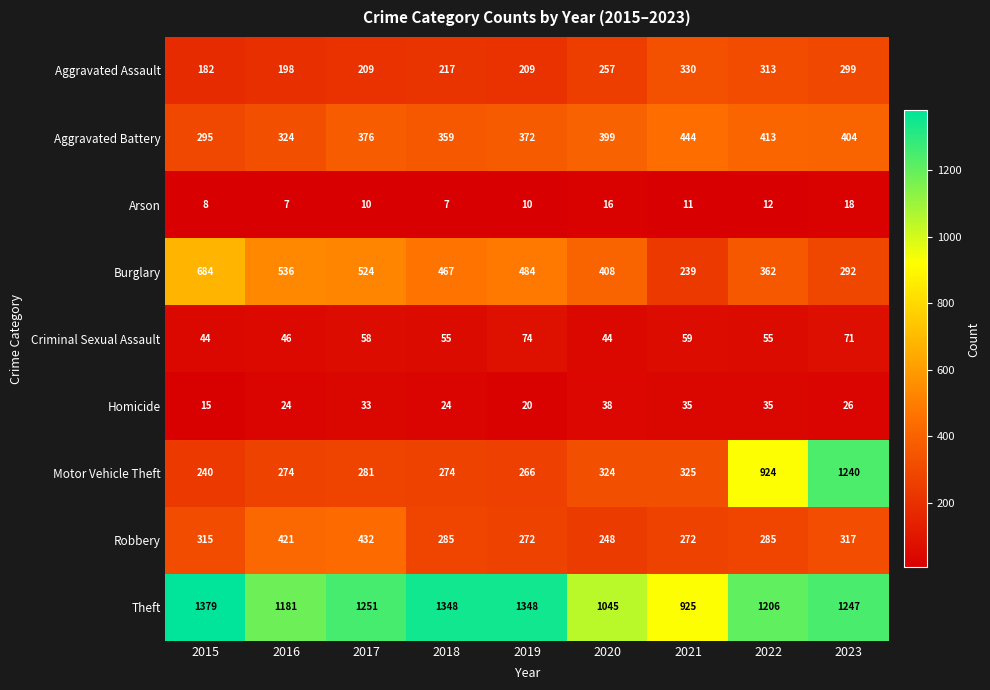

Rank the series by their maximum value, from highest to lowest.

Theft, Motor Vehicle Theft, Burglary, Aggravated Battery, Robbery, Aggravated Assault, Criminal Sexual Assault, Homicide, Arson